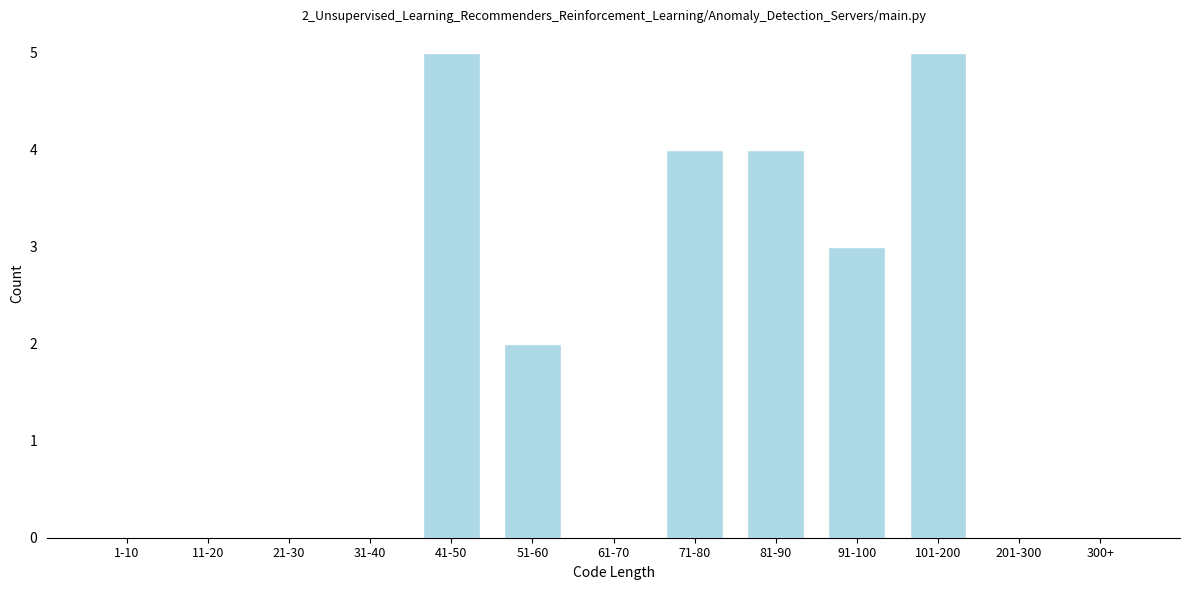

Reading right to left, extract all data points from this chart.

300+=0	201-300=0	101-200=5	91-100=3	81-90=4	71-80=4	61-70=0	51-60=2	41-50=5	31-40=0	21-30=0	11-20=0	1-10=0